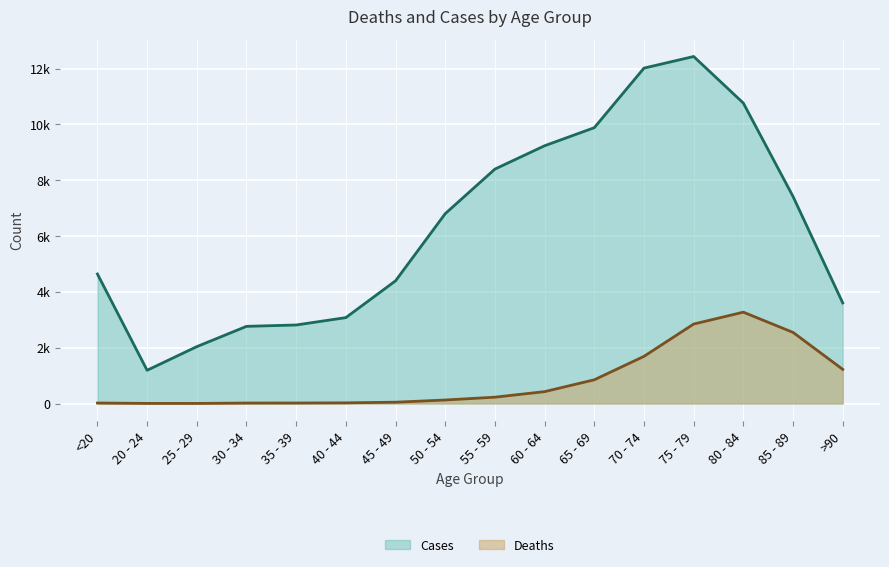

How many values in the Cases series are below 6803?

8